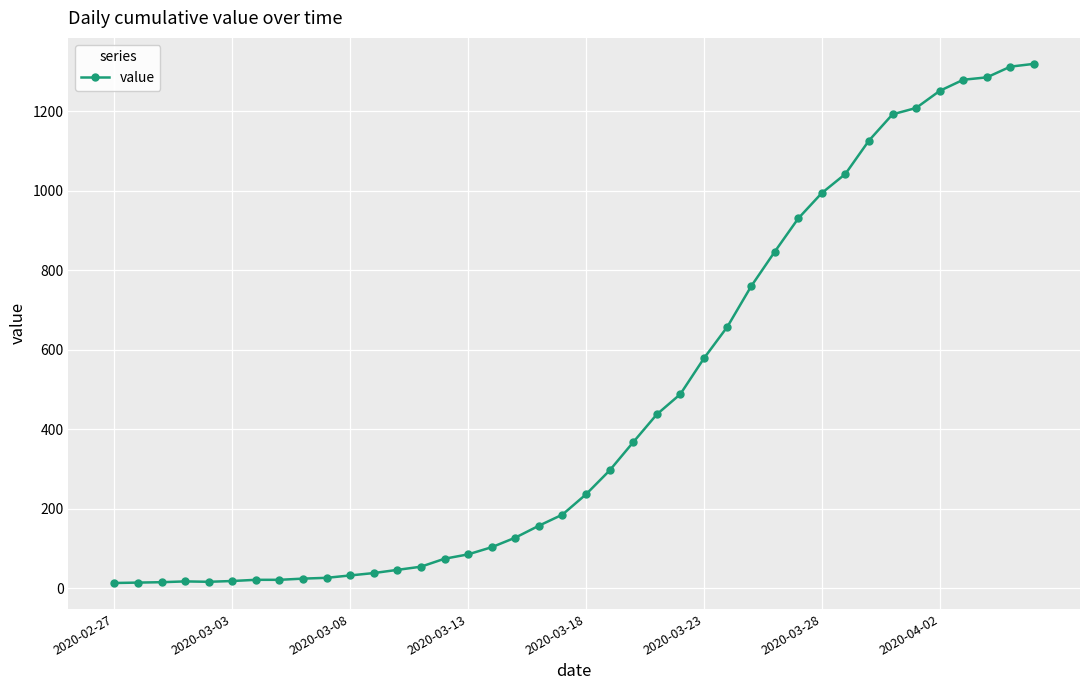

What is the difference between the maximum and minimum values?

1306